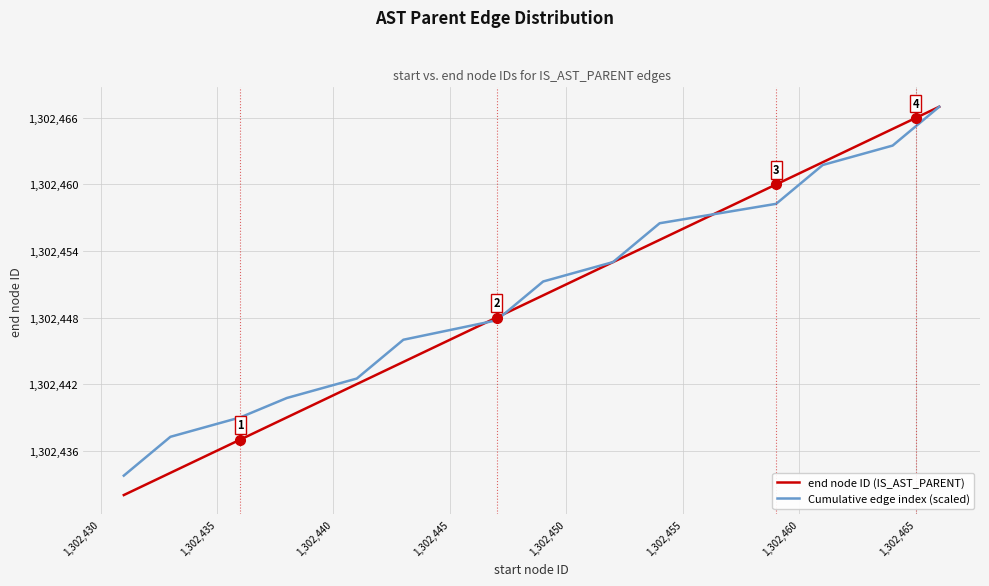

Which series has the widest spread of values?

end node ID (IS_AST_PARENT)